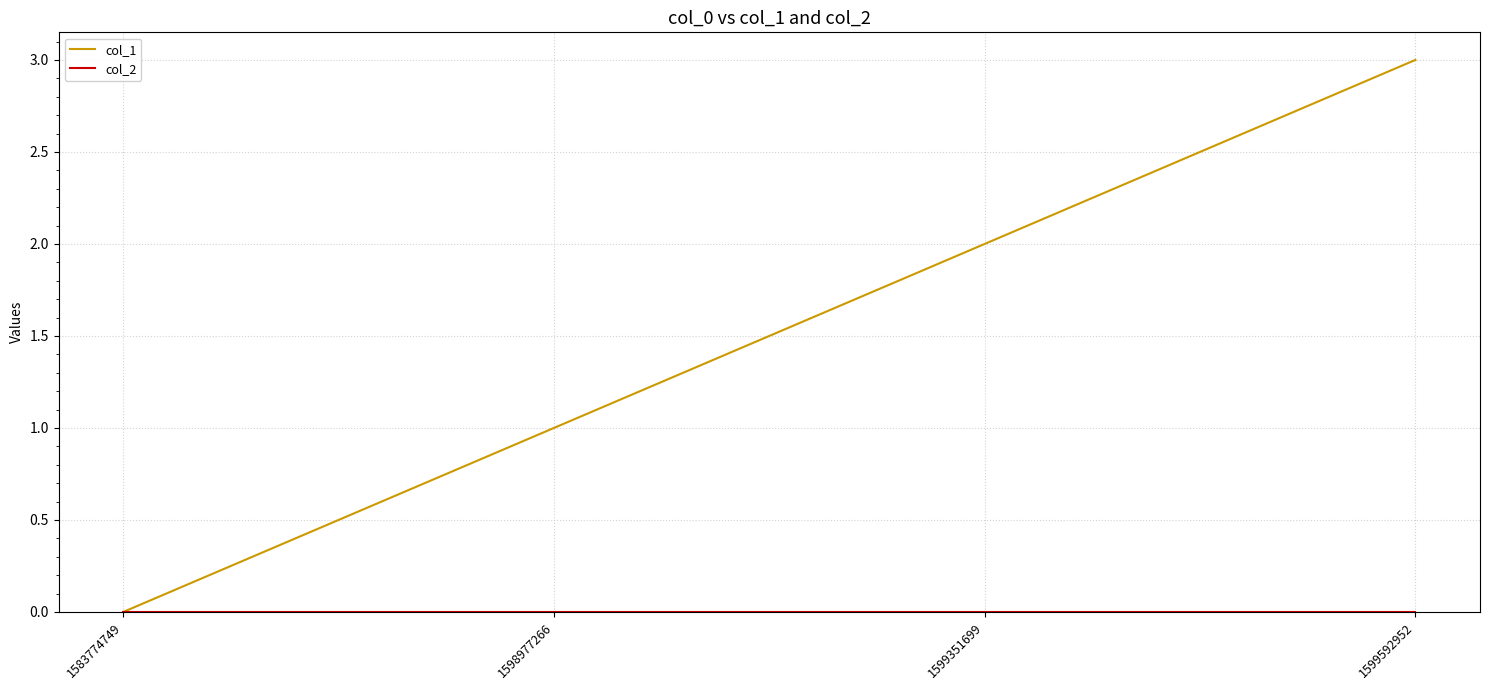

Rank the categories by col_1 value from lowest to highest.

1583774749, 1598977266, 1599351699, 1599592952